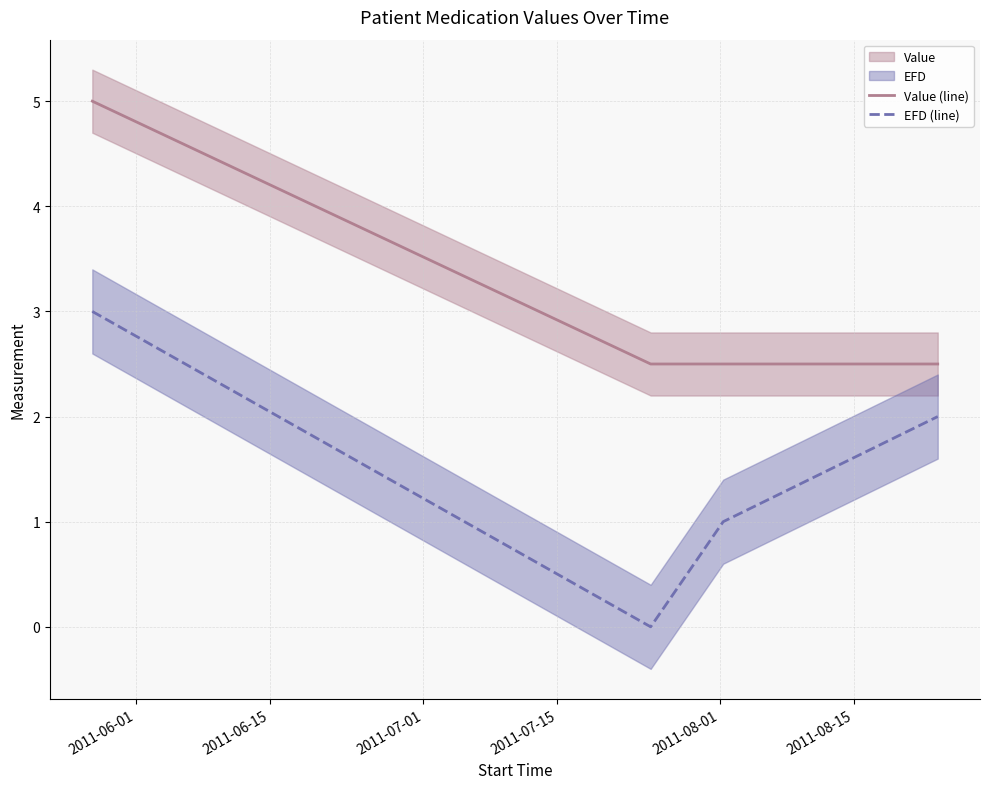

How many positive values does the EFD (line) series have?

3